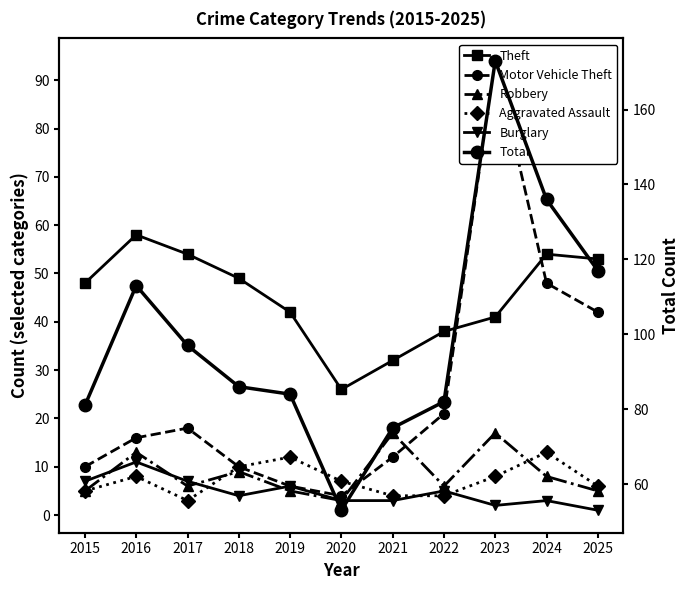

How many categories are shown in the chart?

11